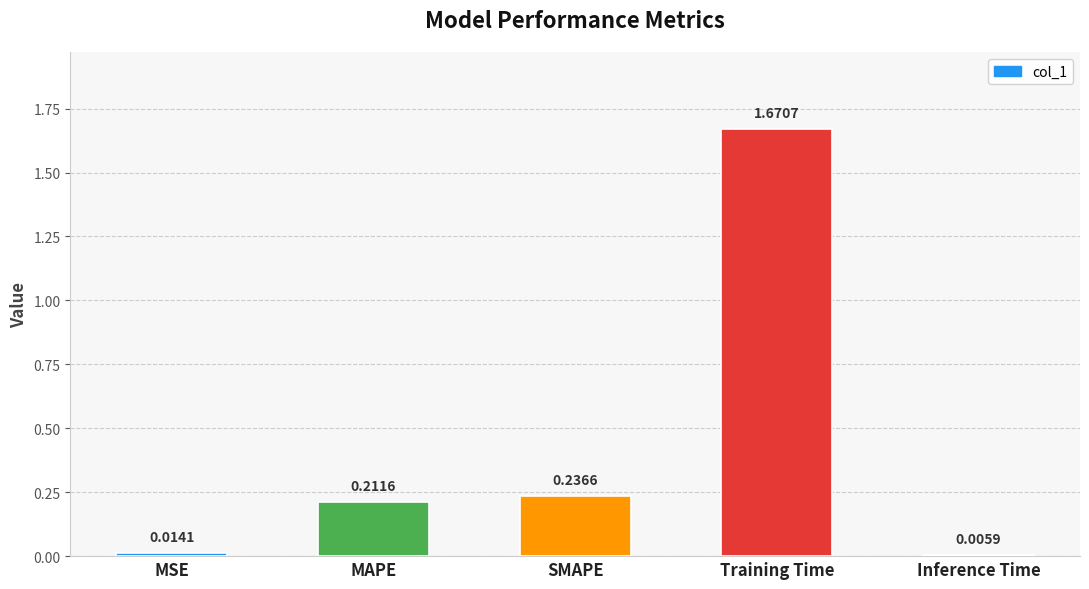

Between SMAPE and Inference Time, which is larger?

SMAPE